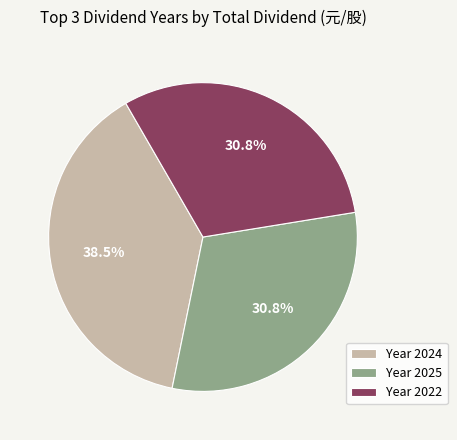

Combined, do Year 2022 and Year 2025 account for over 50%?

Yes